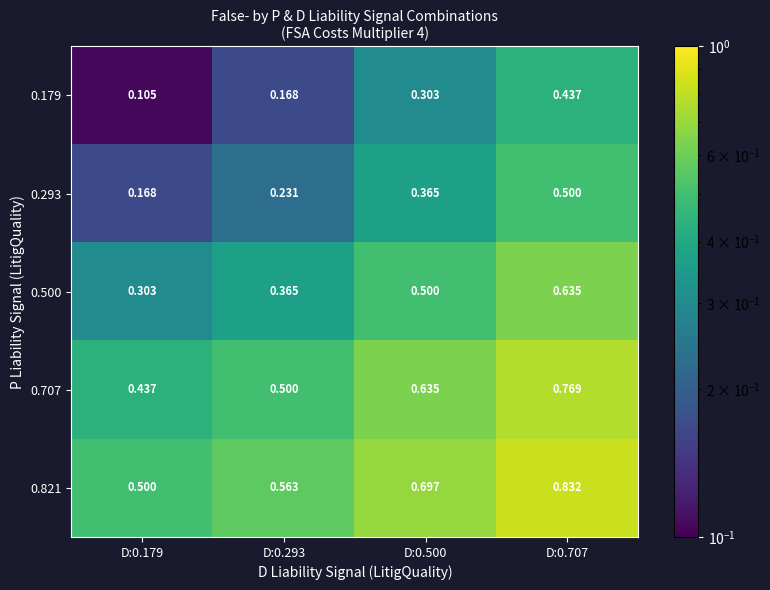

Is the value of 0.500 at D:0.500 greater than the value of 0.179 at D:0.500?

Yes